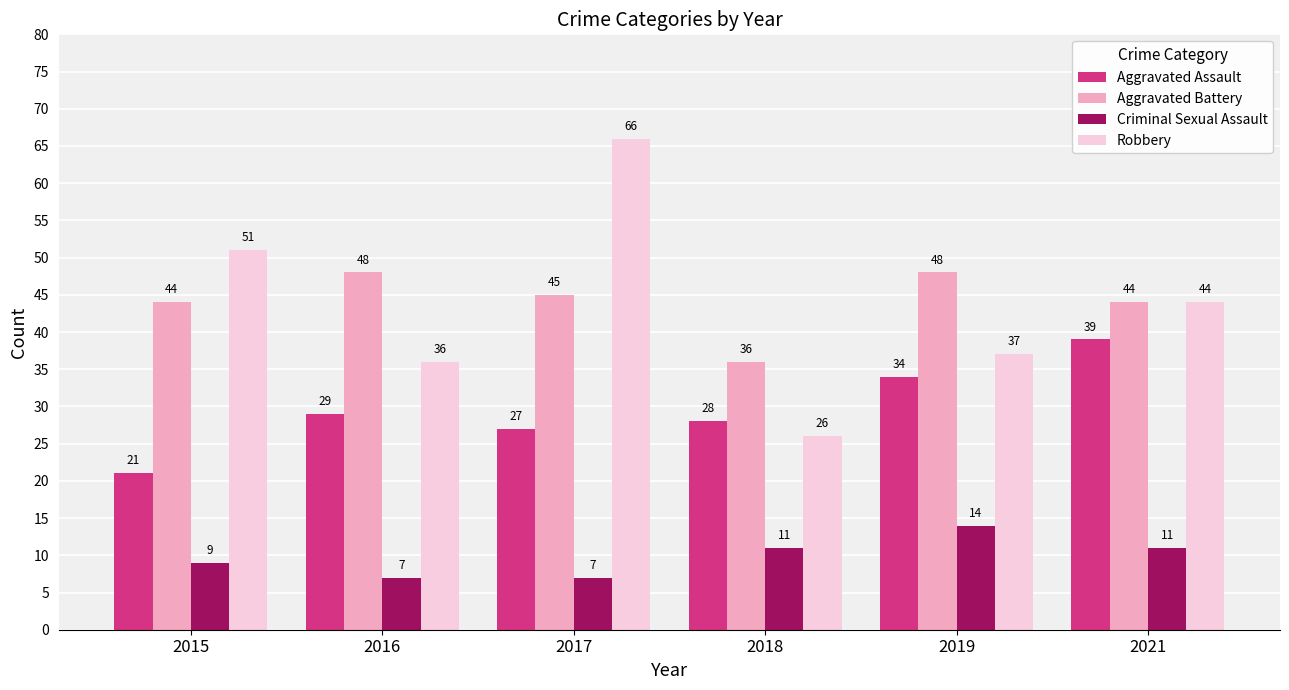

List the series in order of their peak value, highest first.

Robbery, Aggravated Battery, Aggravated Assault, Criminal Sexual Assault